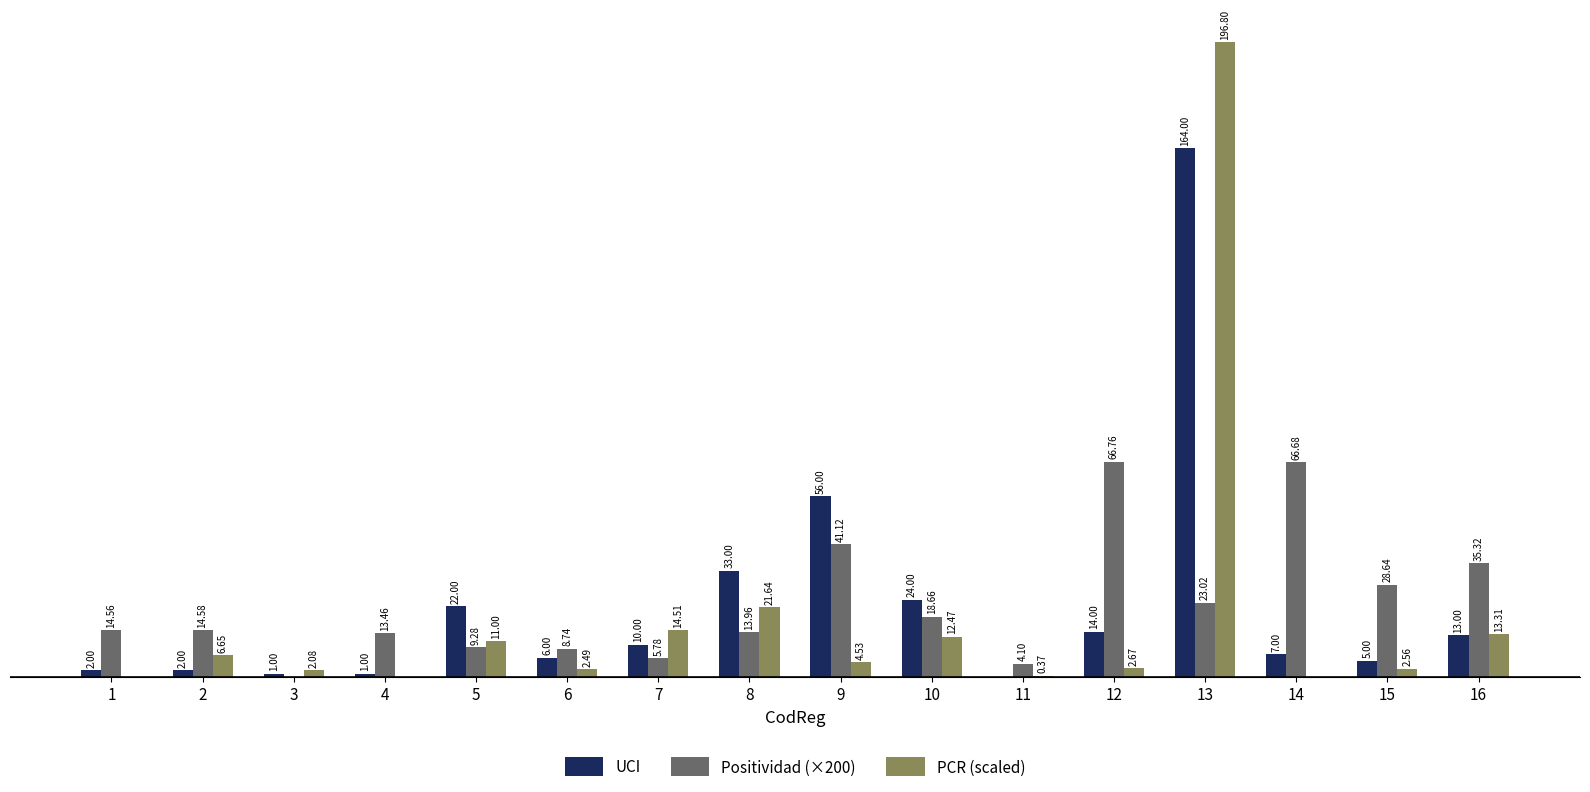

Between 11 and 14, which series saw the biggest shift?

Positividad (×200)